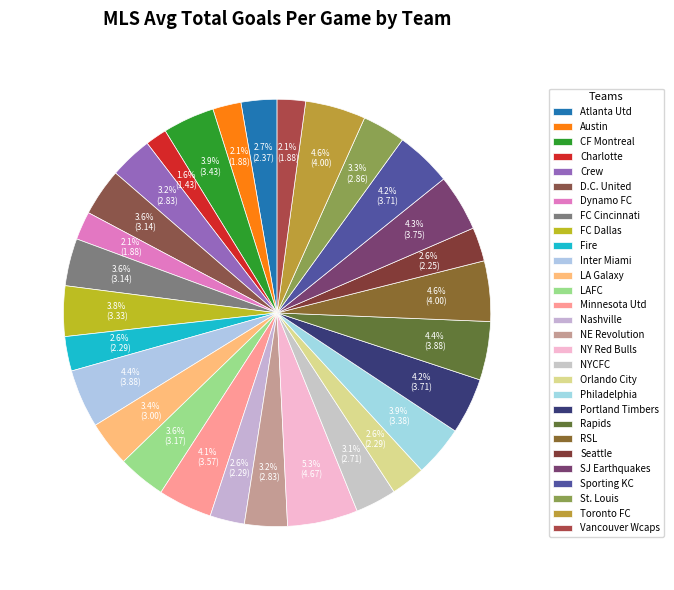

To the nearest percent, what portion does D.C. United represent?

4%